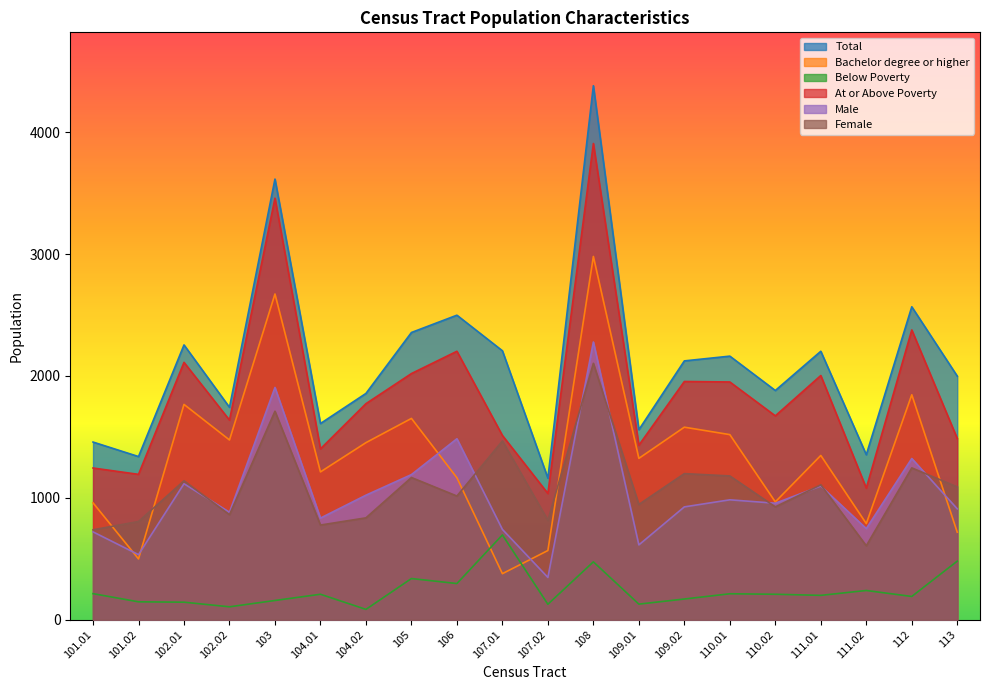

How many lines are shown in the chart?

6